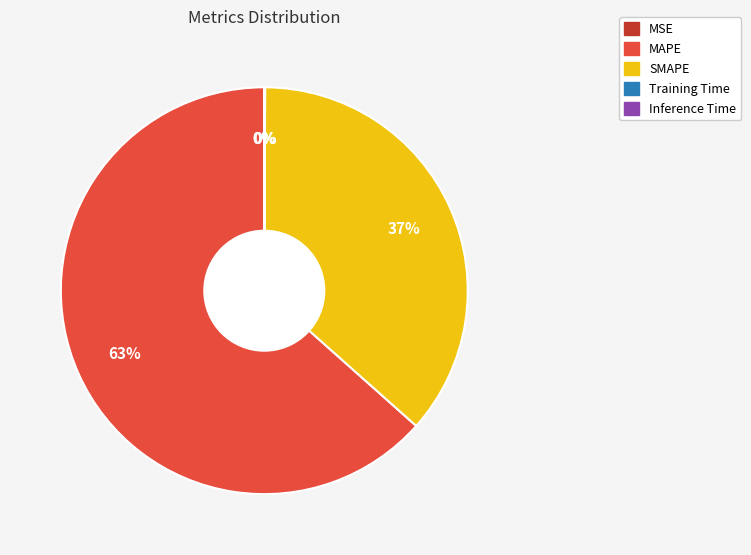

Does MAPE account for over 50% of the chart?

Yes